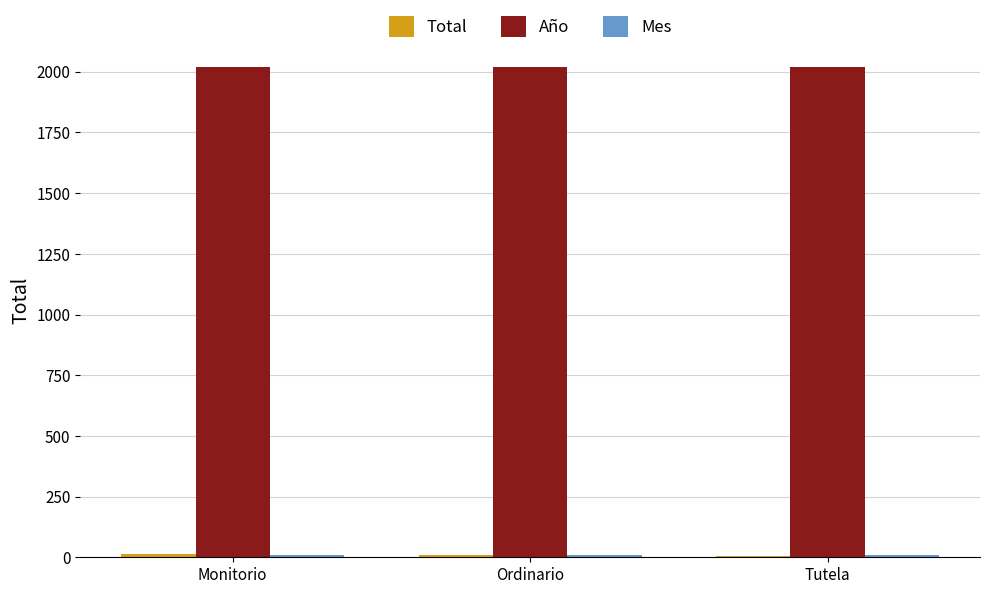

True or false: Año has a value of 761 at Ordinario.

False